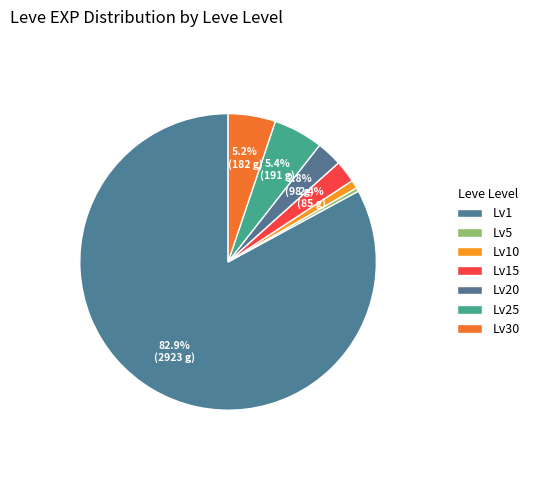

Count the number of slices in the pie.

7